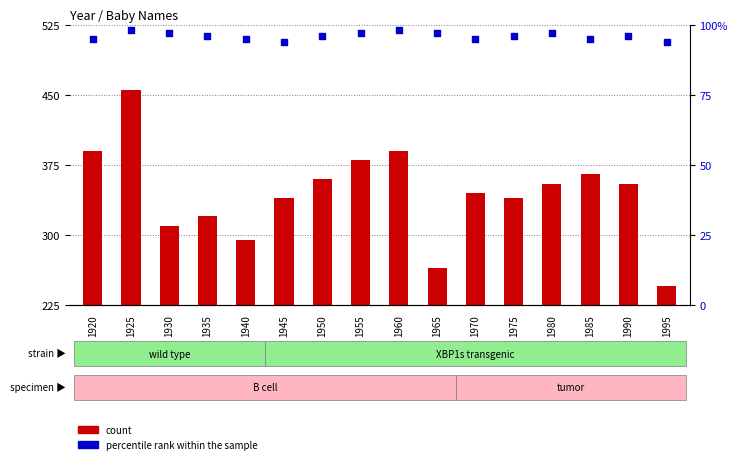

Which series reaches the minimum Y coordinate?

count